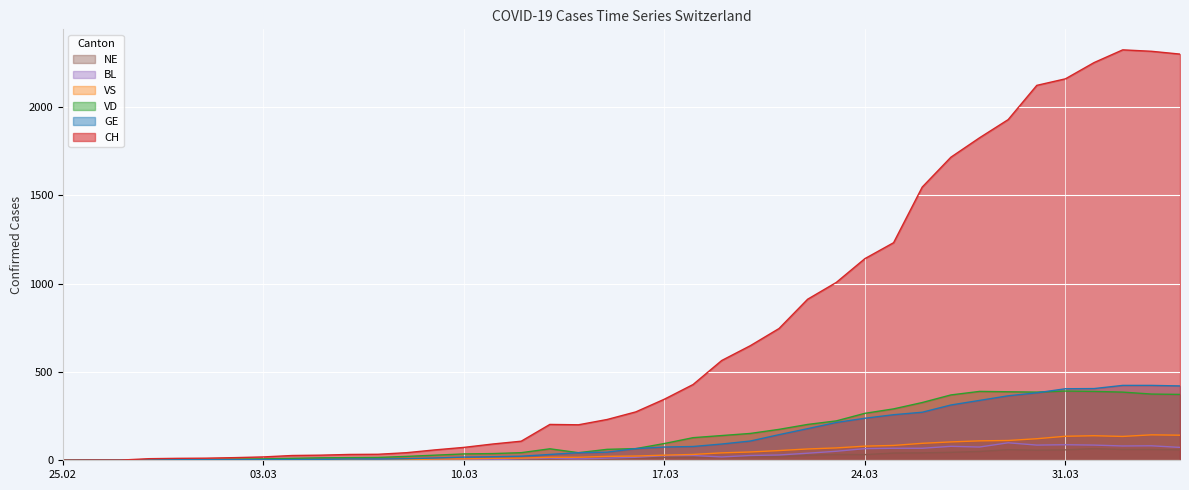

How many data points in NE are above 13?

19